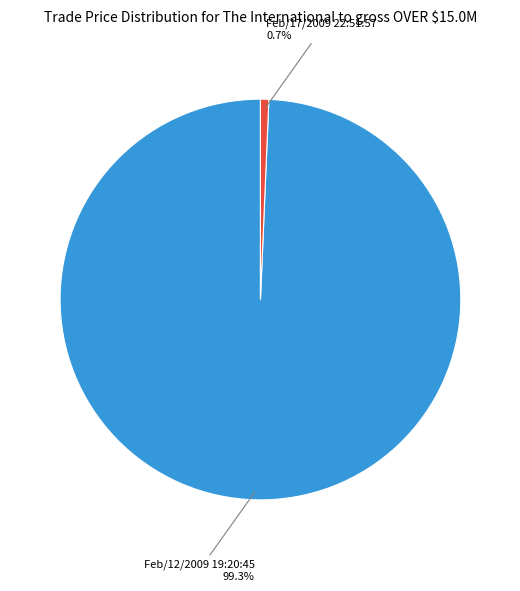

Is there a majority slice in this chart?

Yes